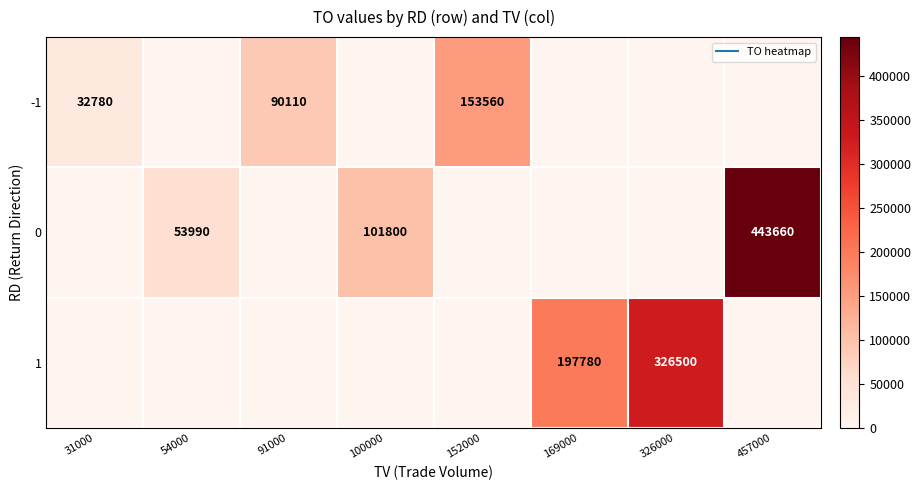

Which category has the highest value across all series?

457000